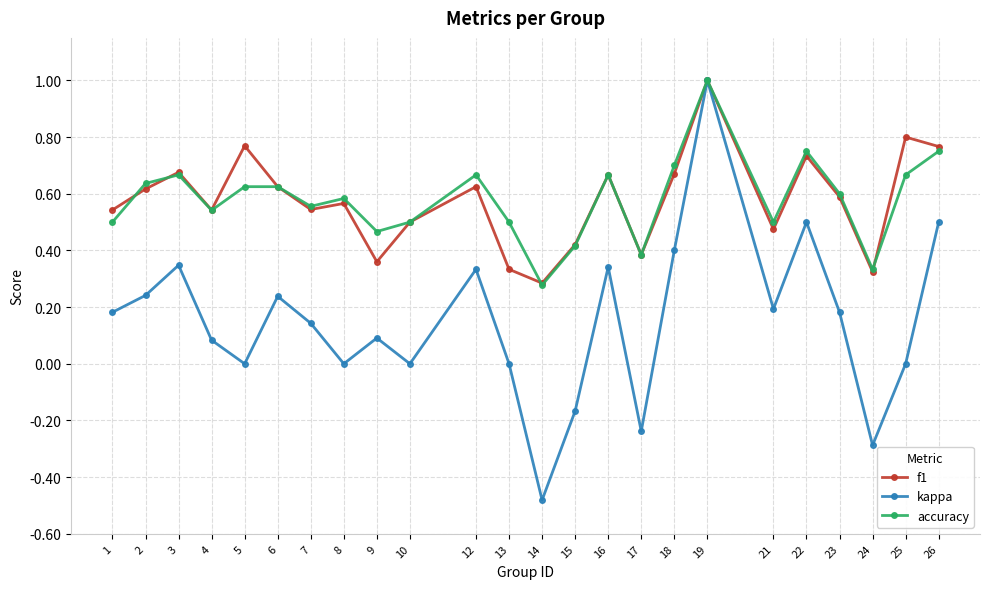

Does the chart display data point markers on the line(s)?

Yes